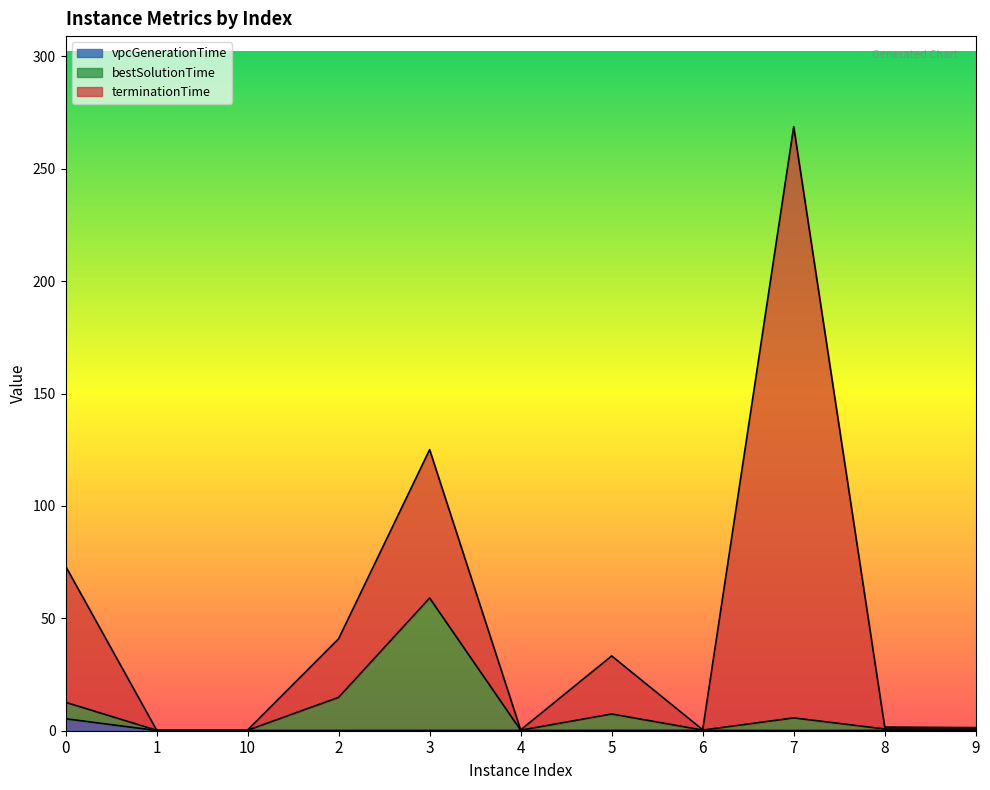

Is the value of bestSolutionTime at 7 greater than the value of vpcGenerationTime at 7?

Yes